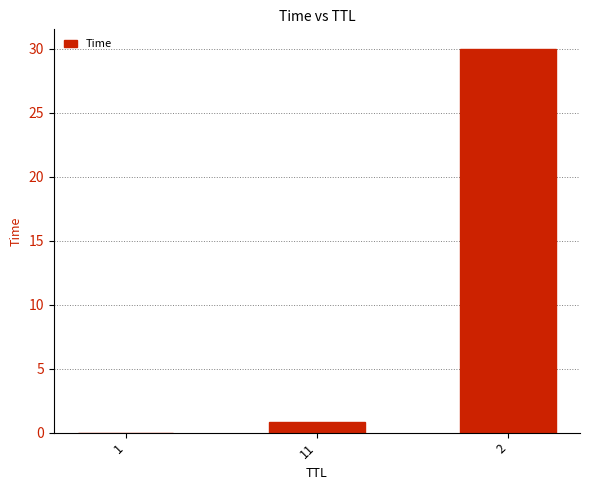

True or false: the data shows 30.0 at 2.

True